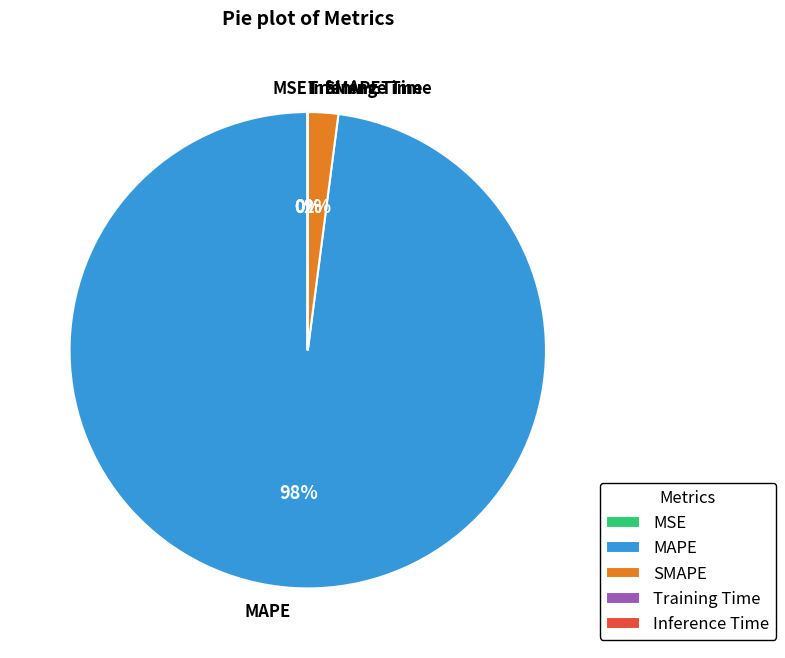

Does MAPE account for over 50% of the chart?

Yes